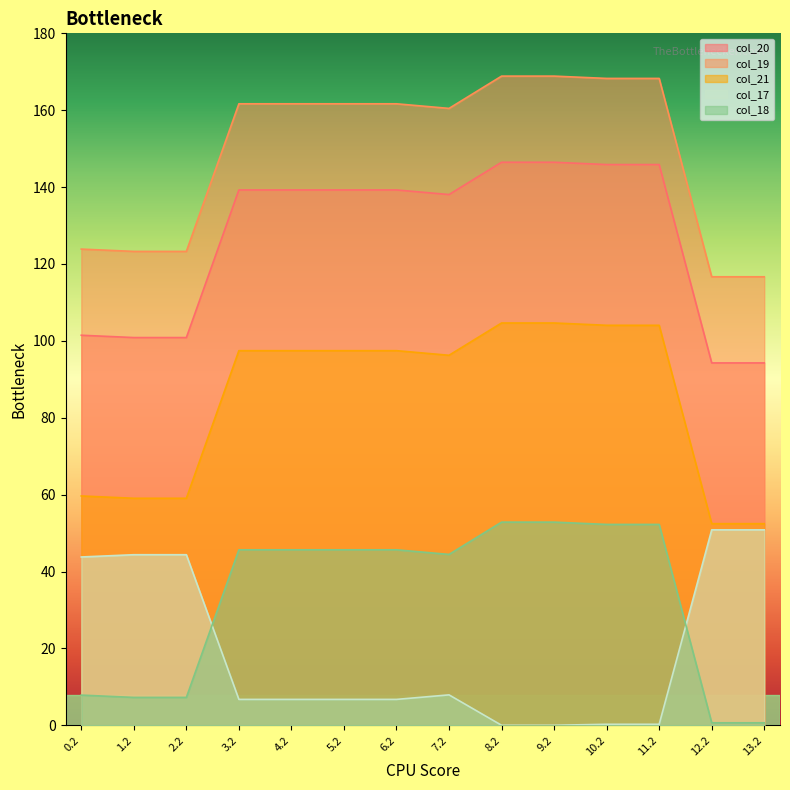

Which series changed the most between 7.2 and 8.2?

col_20